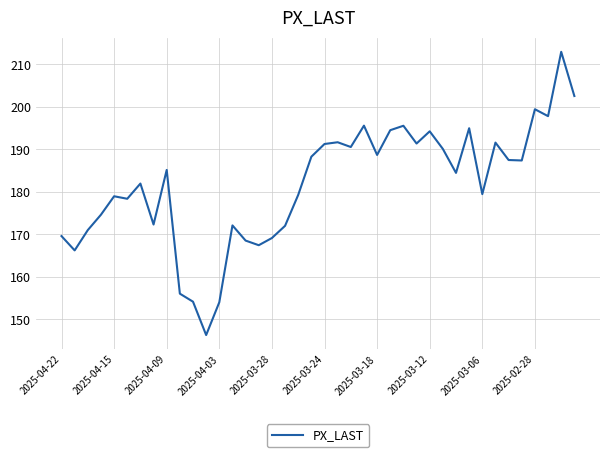

What is the greatest value displayed?

212.9